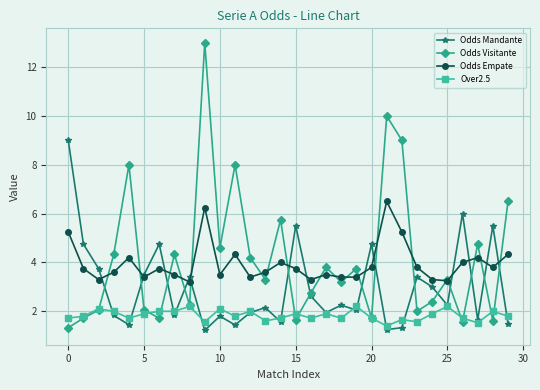

True or false: Over2.5 has more than 0 points higher than both neighbors.

True